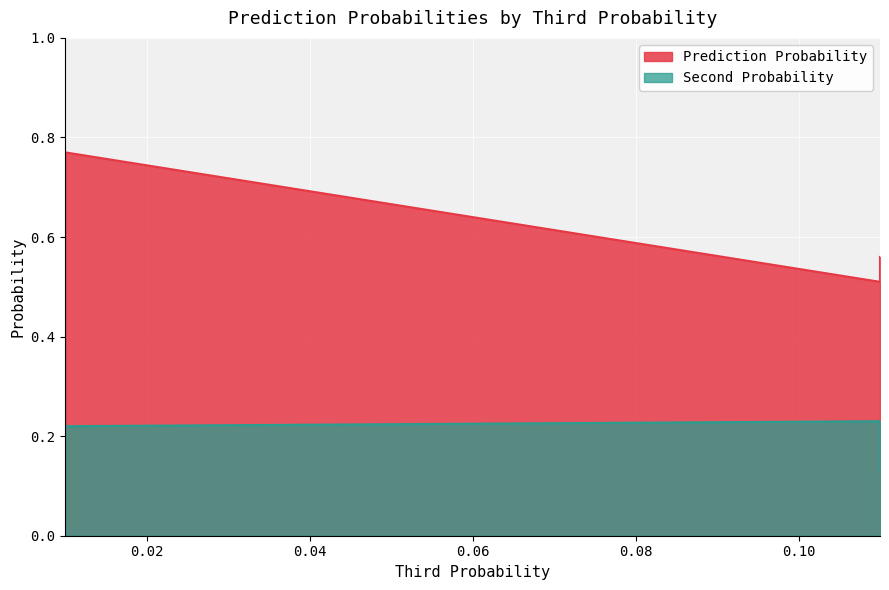

What is the average value of the Second Probability series?

0.2